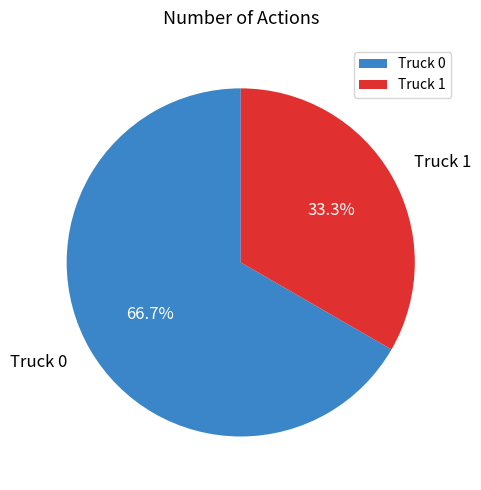

Which has a higher value, Truck 0 or Truck 1?

Truck 0